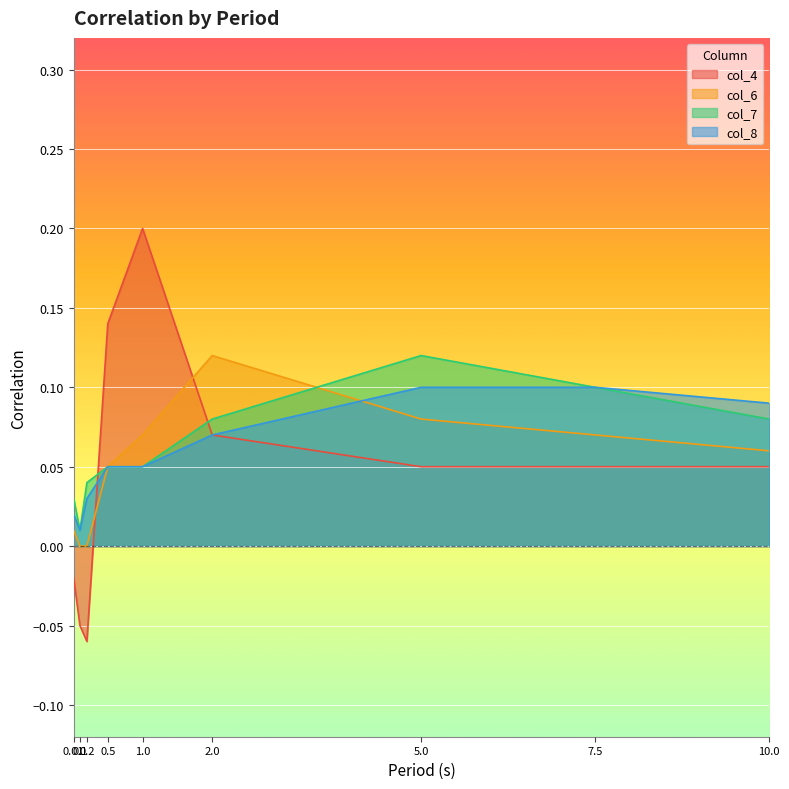

True or false: col_4 has more than 0 points higher than both neighbors.

True